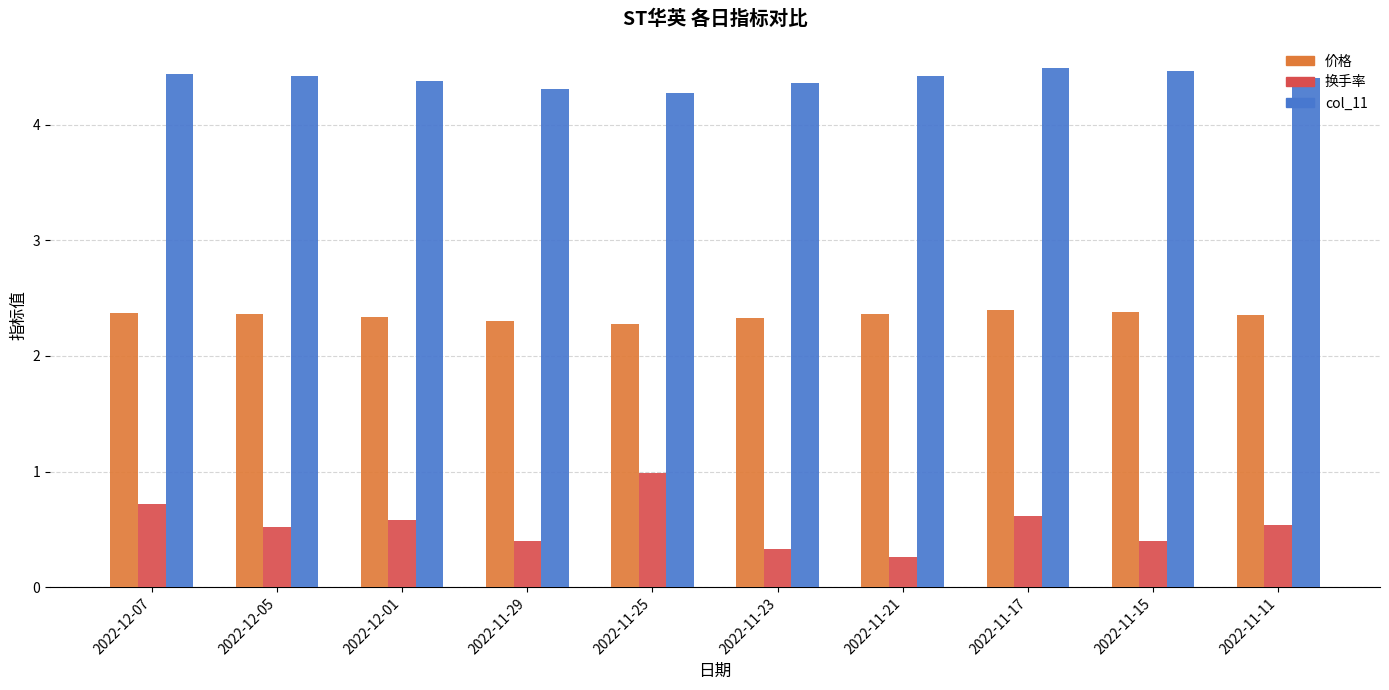

Rank the series by their maximum value, from highest to lowest.

col_11, 价格, 换手率